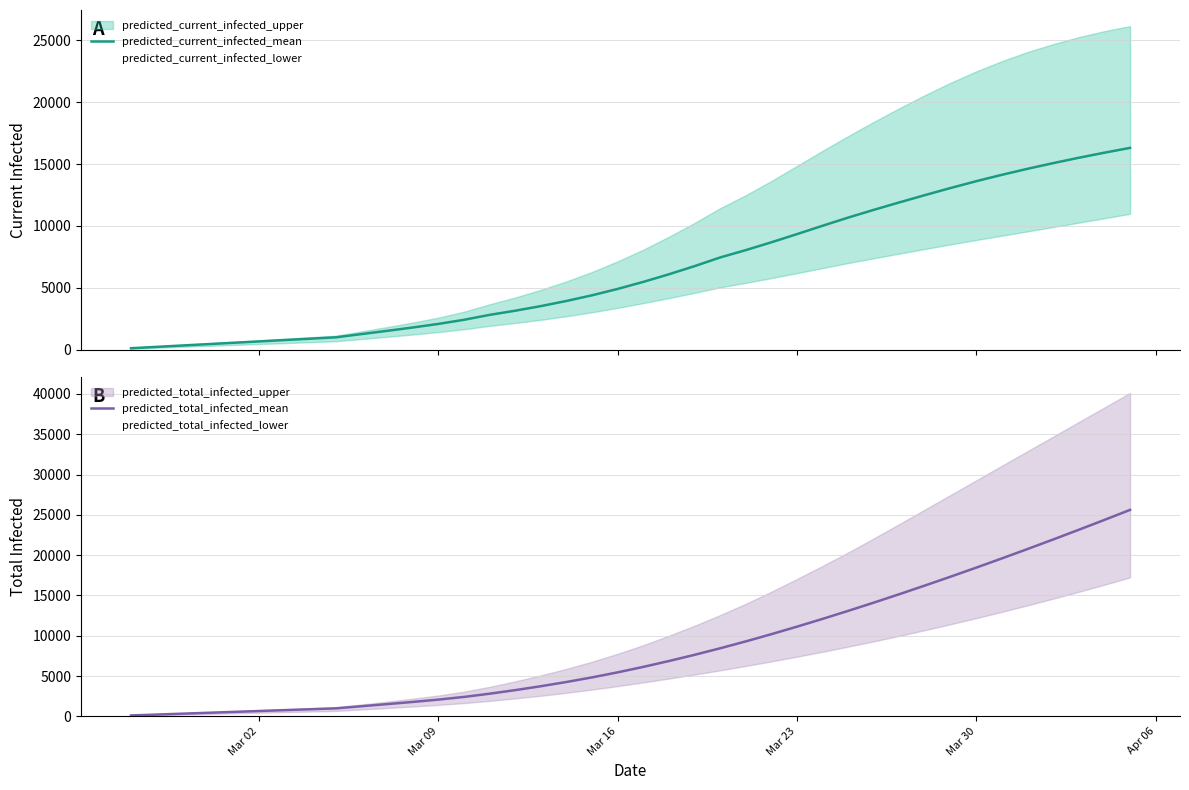

How many lines are shown in the chart?

2